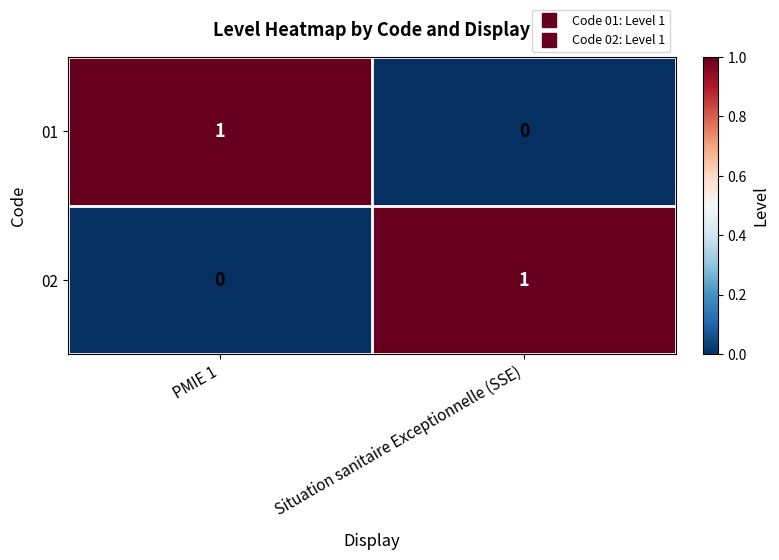

At how many categories does at least one series exceed 0?

2